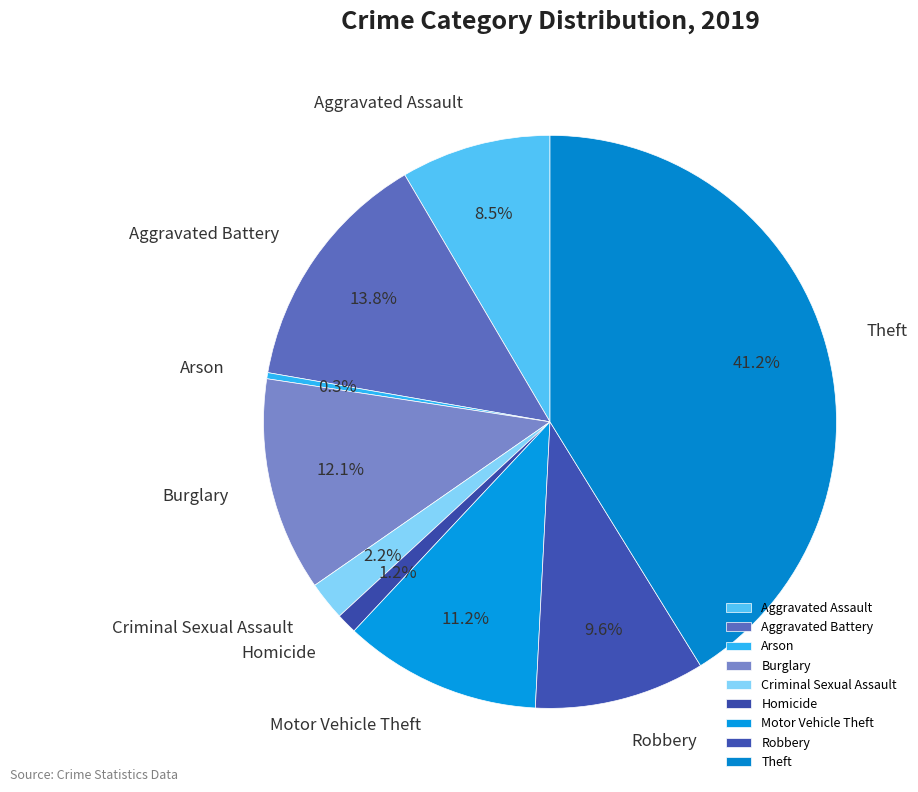

What portion of the pie excludes Aggravated Assault?

91.5%